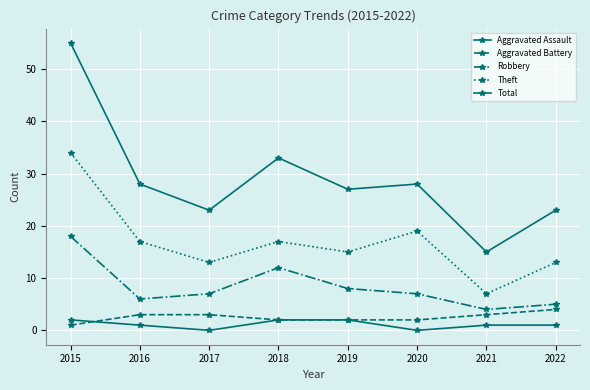

How many values in the Theft series are below 17?

4